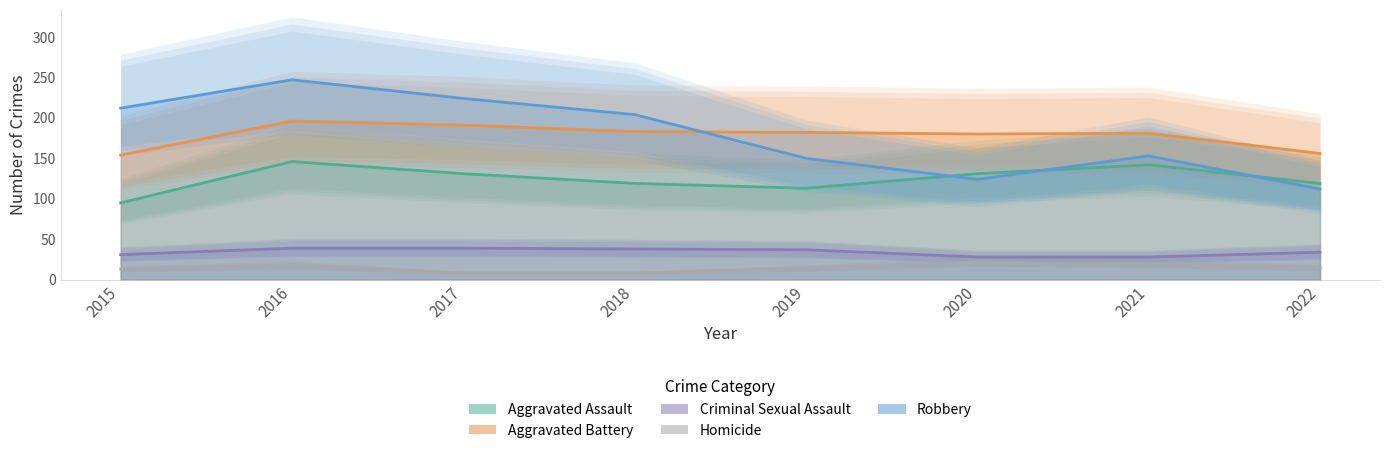

What is the maximum value shown in the chart?

247